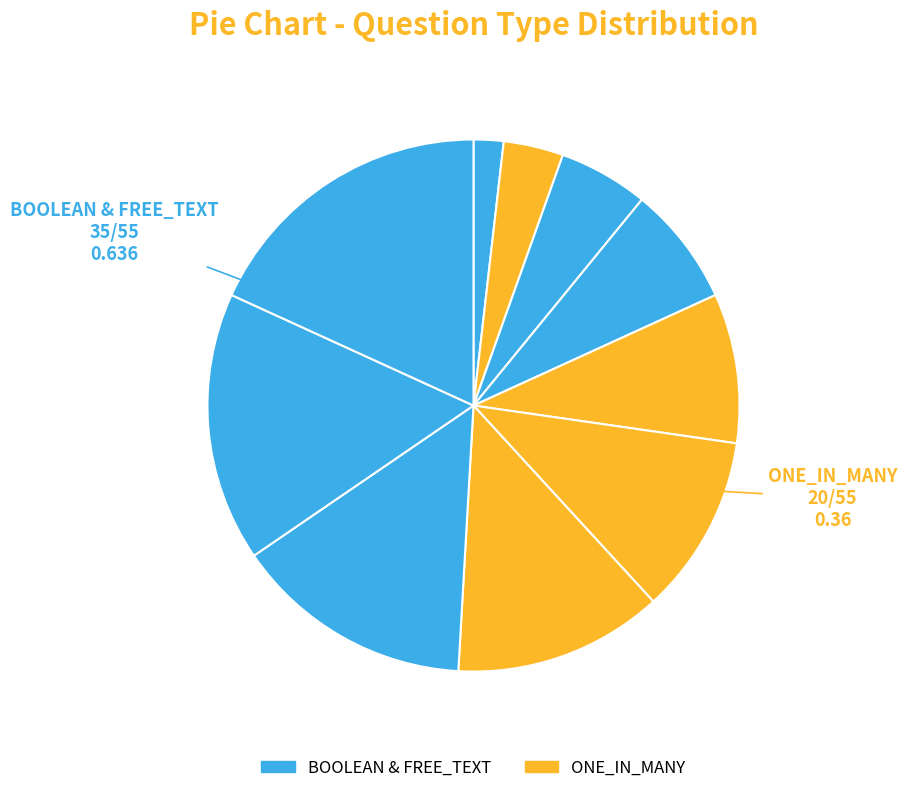

Does any single category account for the majority?

No